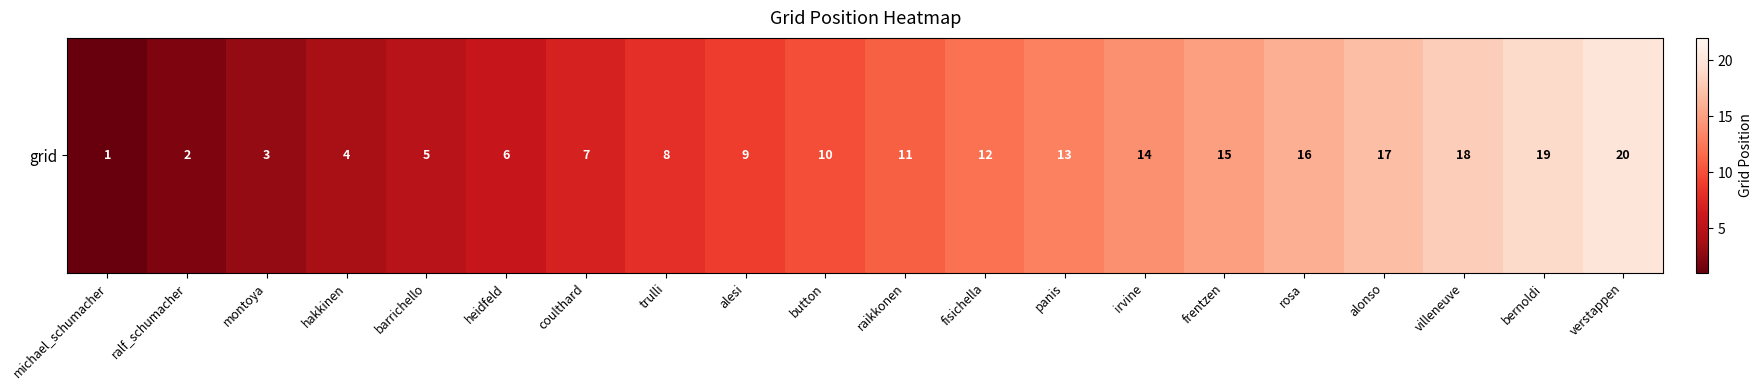

What is the smallest value displayed?

1